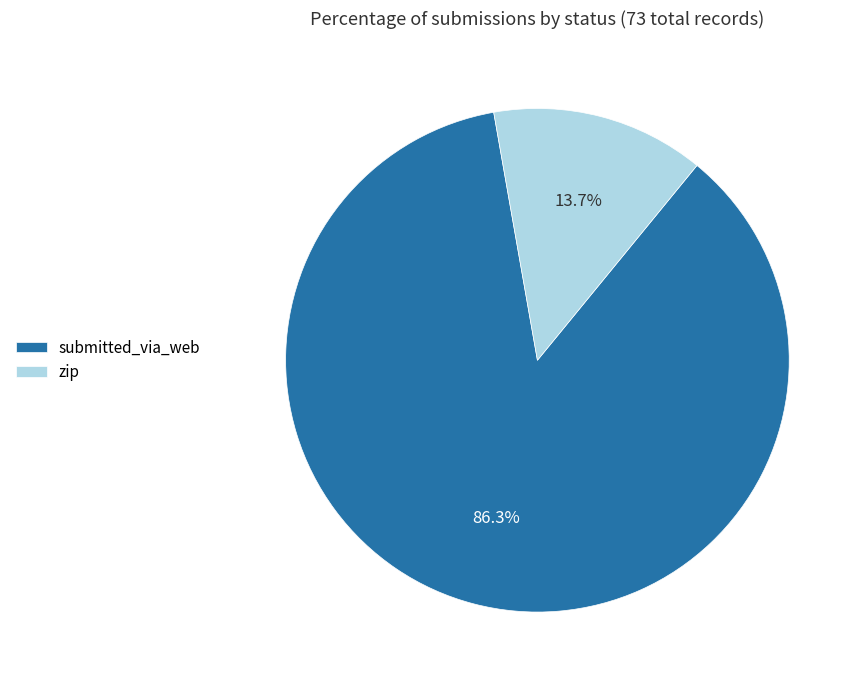

What is the largest slice in the pie chart?

submitted_via_web